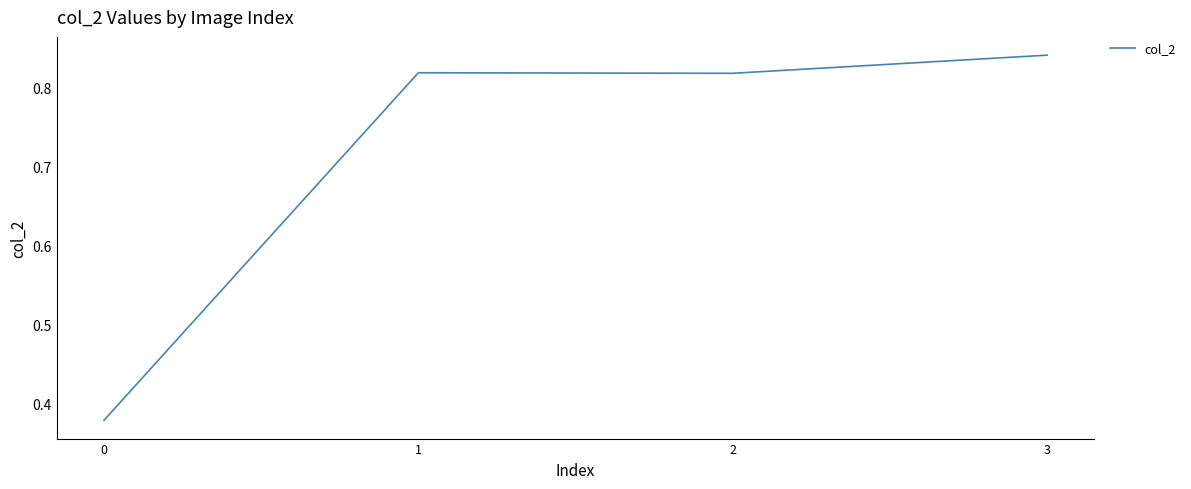

Count the values in the range 0 to 1.

4